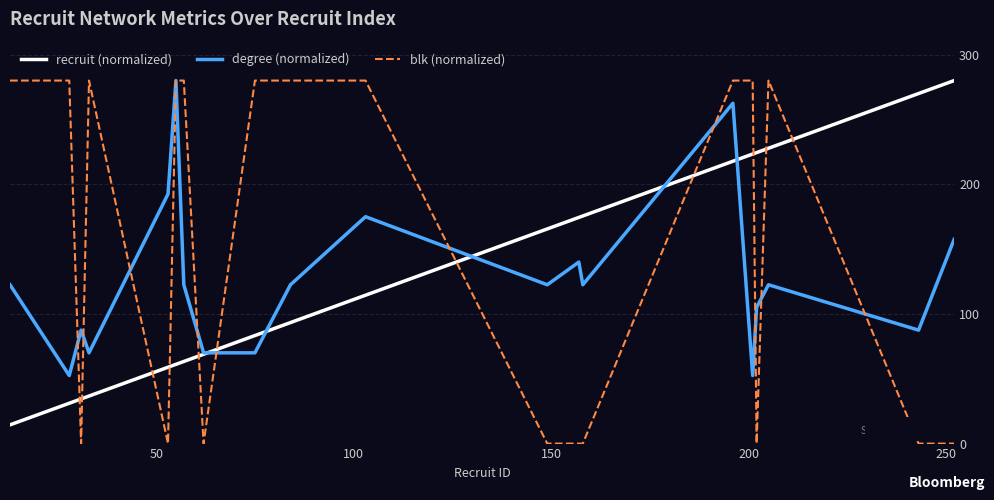

What is the difference between the maximum and minimum values in the recruit (normalized) series?

265.6